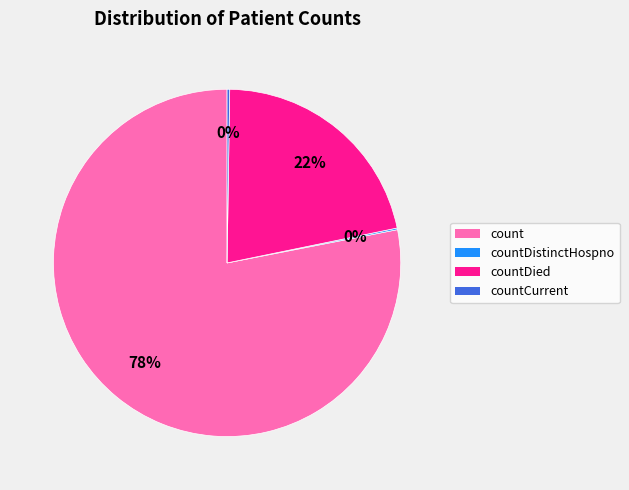

Does any single category account for the majority?

Yes